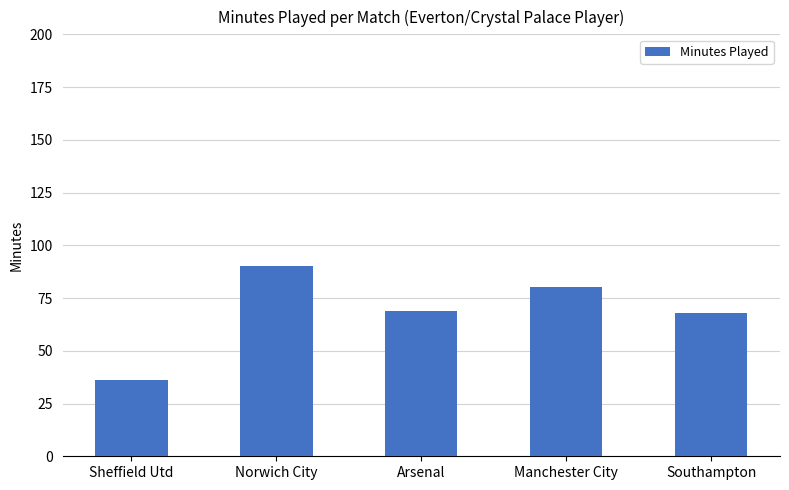

Between Manchester City and Norwich City, which is larger?

Norwich City